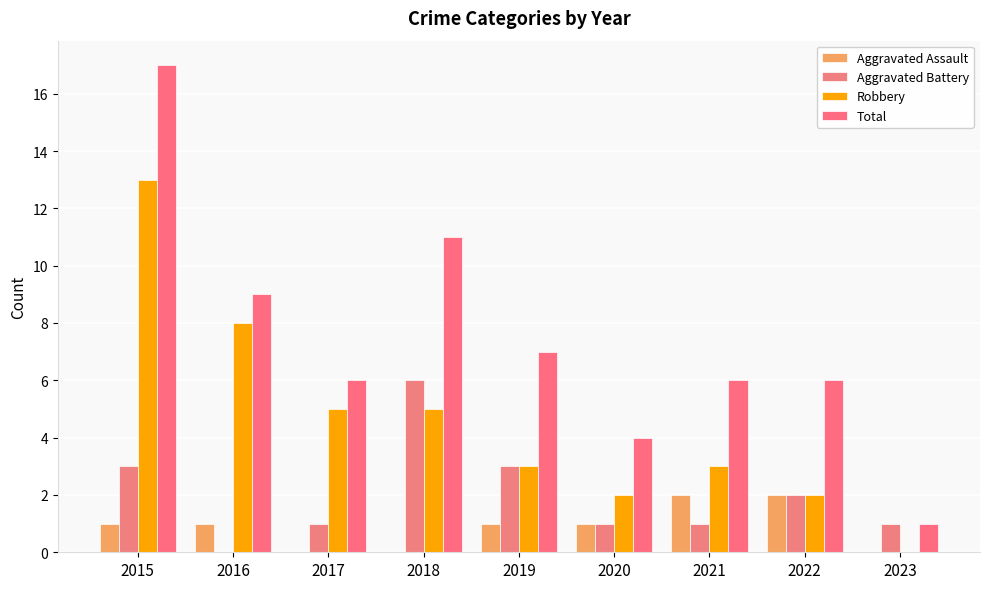

Reading right to left, transcribe all the data shown in this chart.

Aggravated Assault: 2023=0	2022=2	2021=2	2020=1	2019=1	2018=0	2017=0	2016=1	2015=1
Aggravated Battery: 2023=1	2022=2	2021=1	2020=1	2019=3	2018=6	2017=1	2016=0	2015=3
Robbery: 2023=0	2022=2	2021=3	2020=2	2019=3	2018=5	2017=5	2016=8	2015=13
Total: 2023=1	2022=6	2021=6	2020=4	2019=7	2018=11	2017=6	2016=9	2015=17